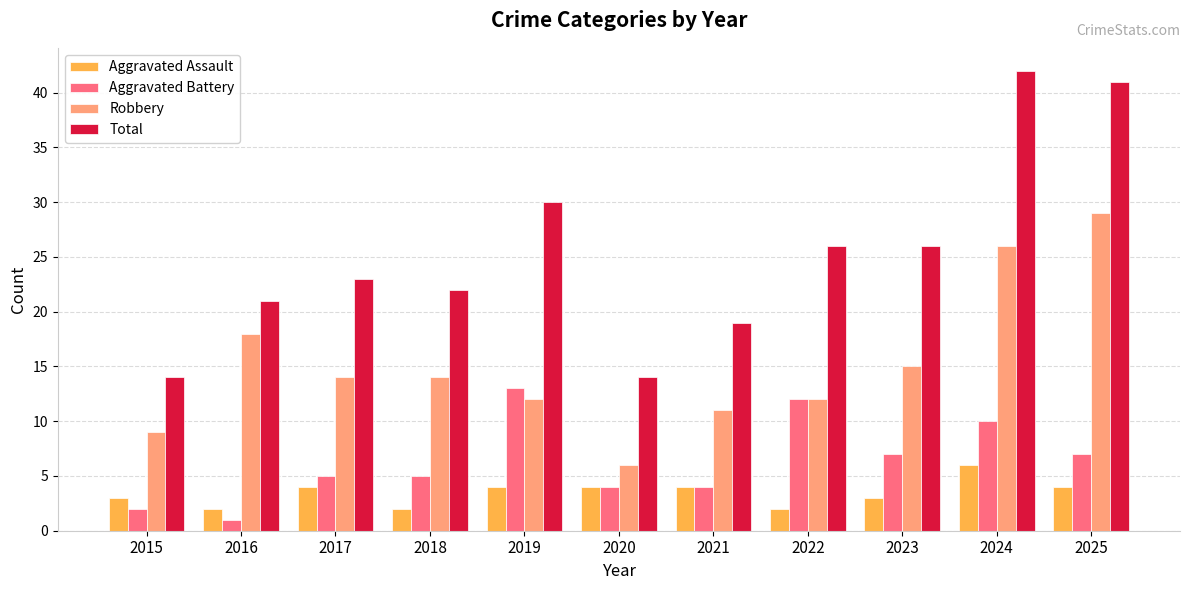

What is the difference between the highest and lowest values at 2015?

12